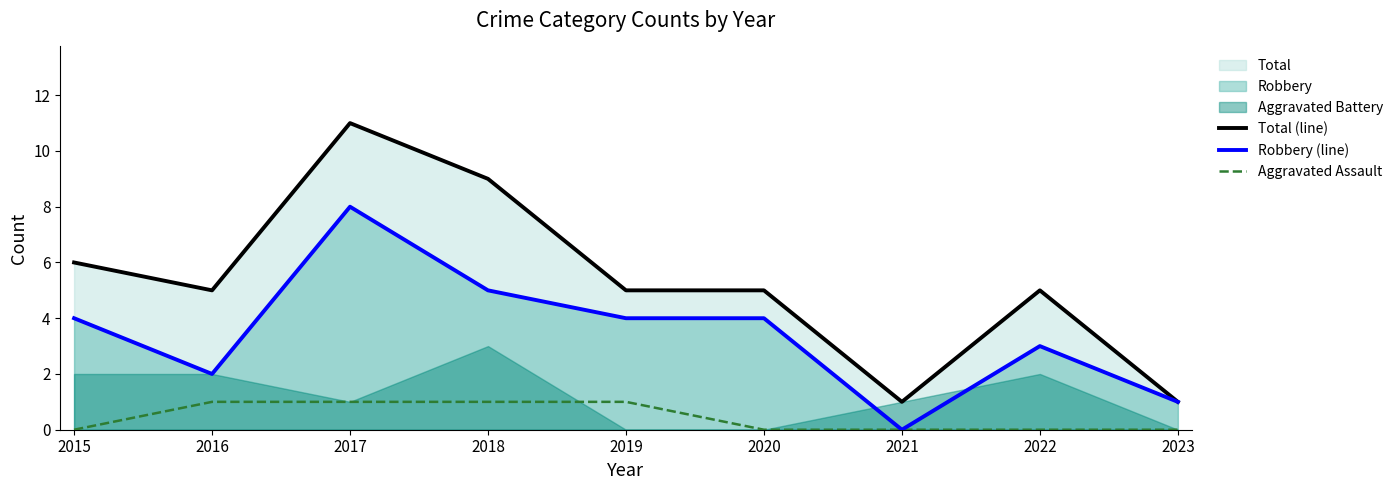

Does the chart have visible grid lines?

No